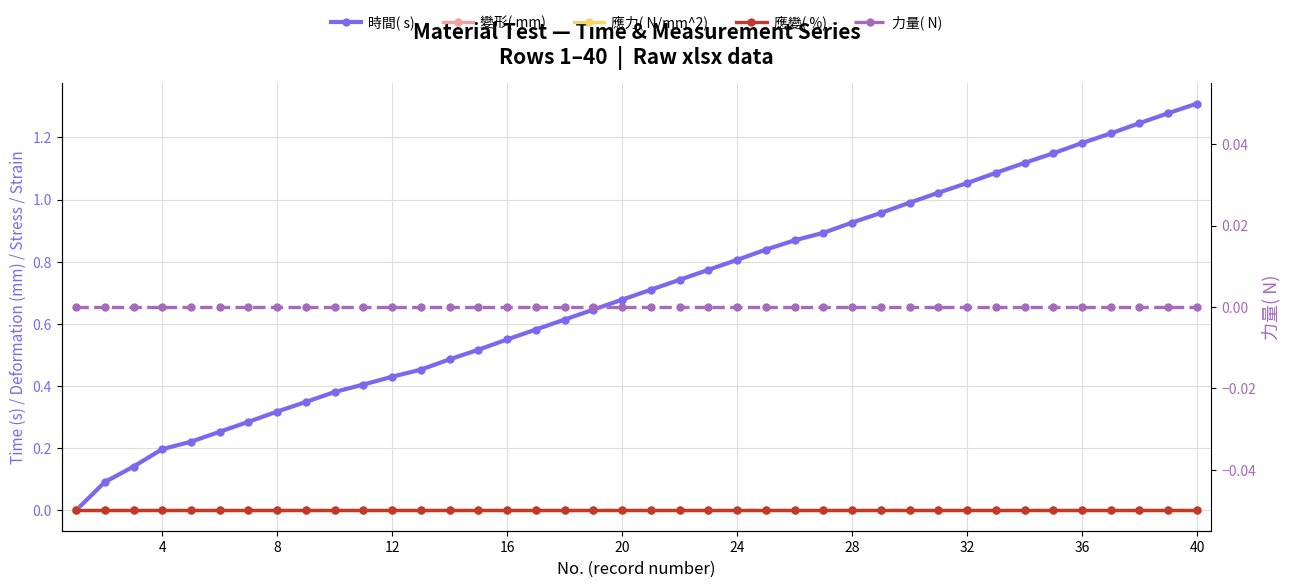

Does the chart have visible grid lines?

Yes